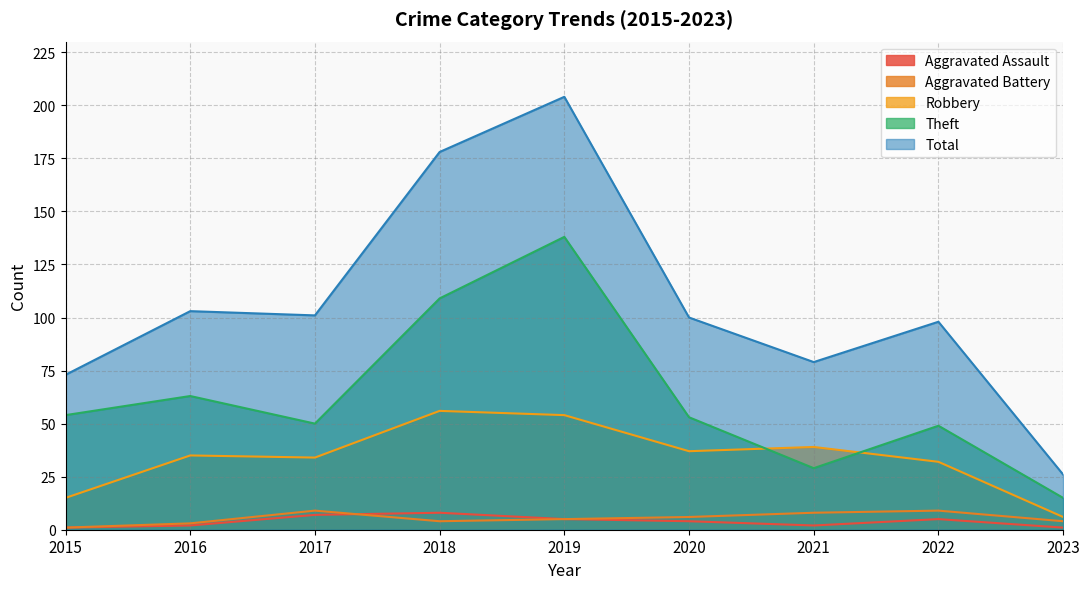

What are all the series names shown in the legend?

Aggravated Assault, Aggravated Battery, Robbery, Theft, Total